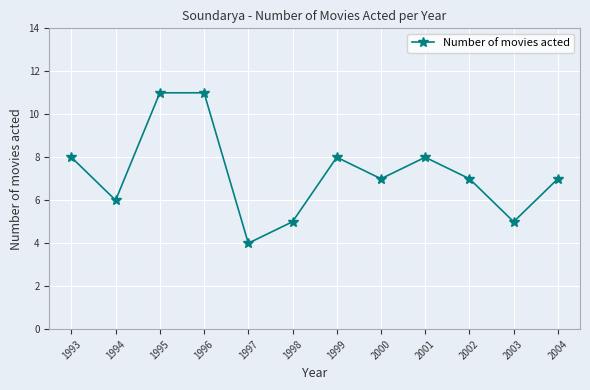

What is the sum of all values?

87